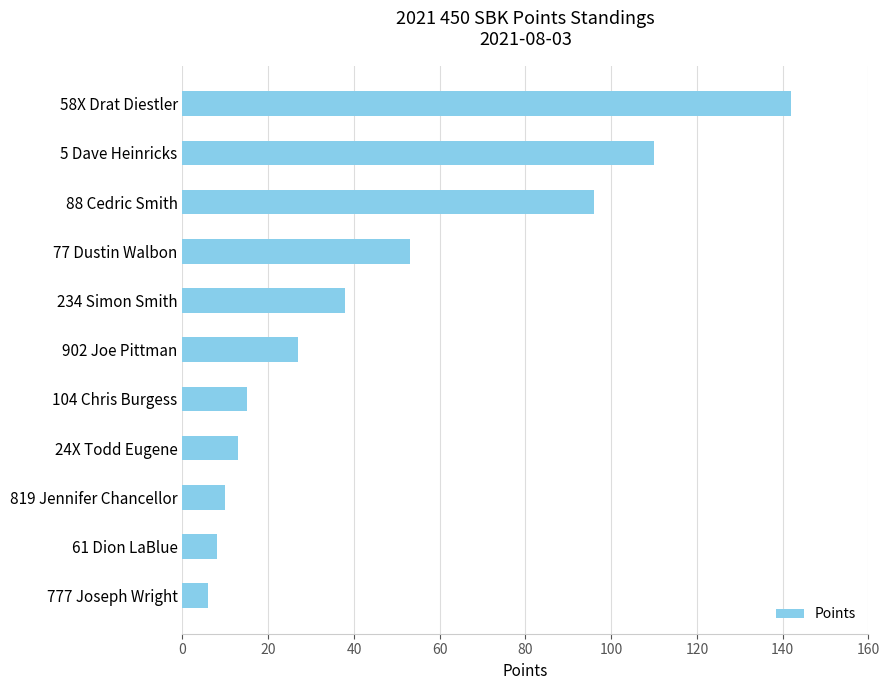

What is the value of the 1st bar from the top?

142